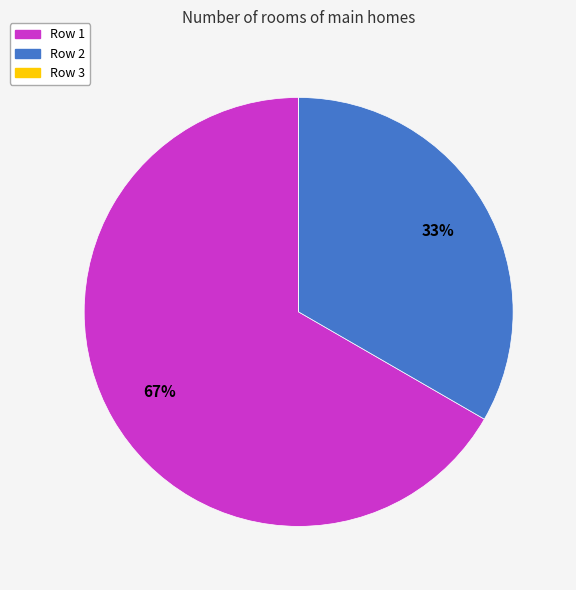

Which category has the biggest portion of the pie?

Row 1